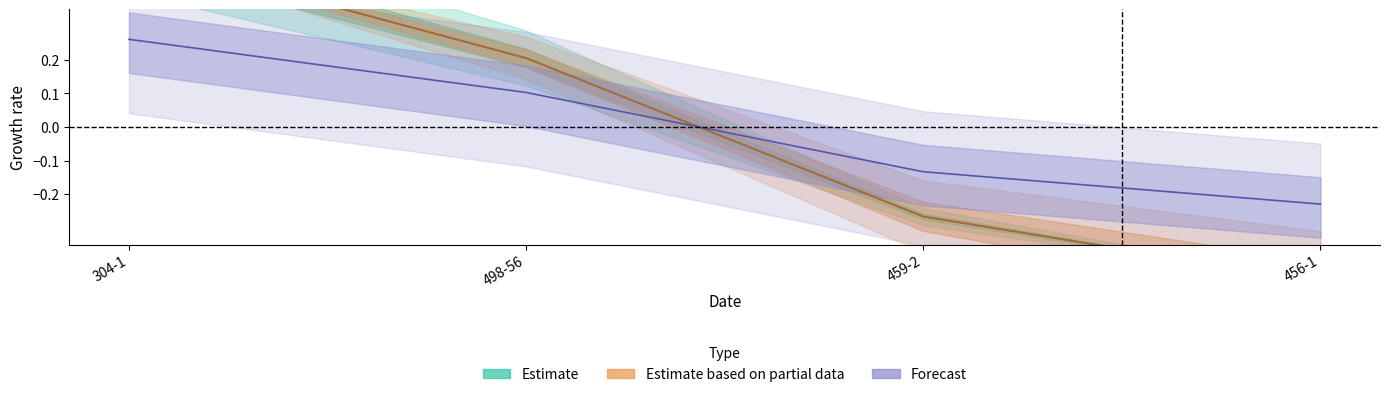

What is the total value across all series at 304-1?

1.3